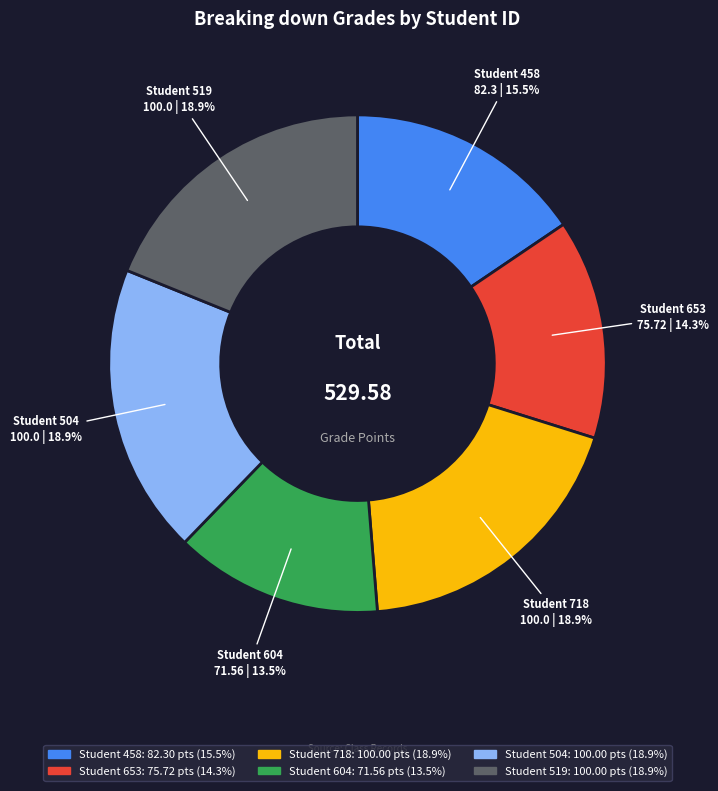

Does any single category account for the majority?

No